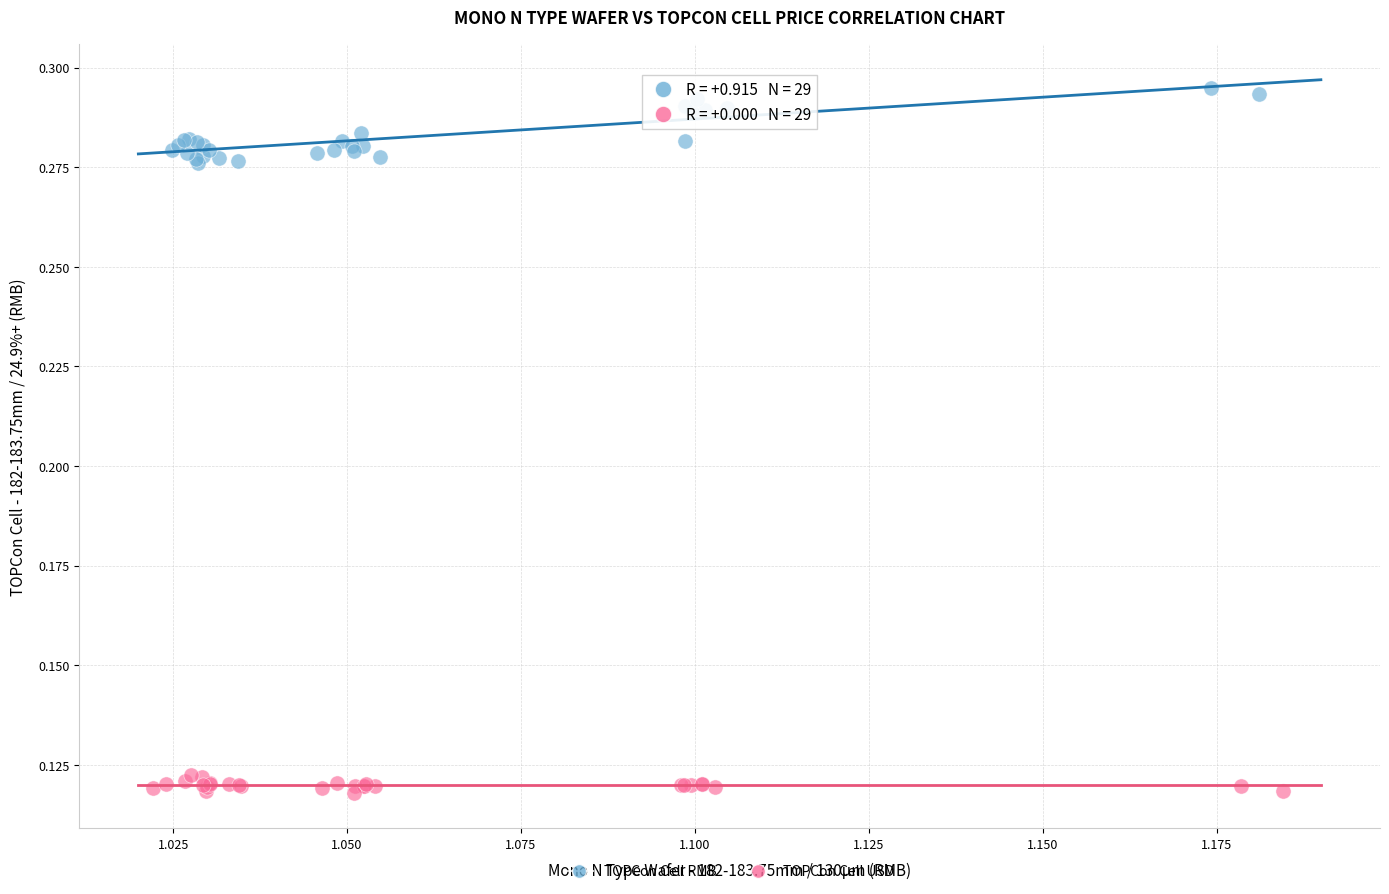

Which series reaches the maximum Y coordinate?

TOPCon Cell RMB